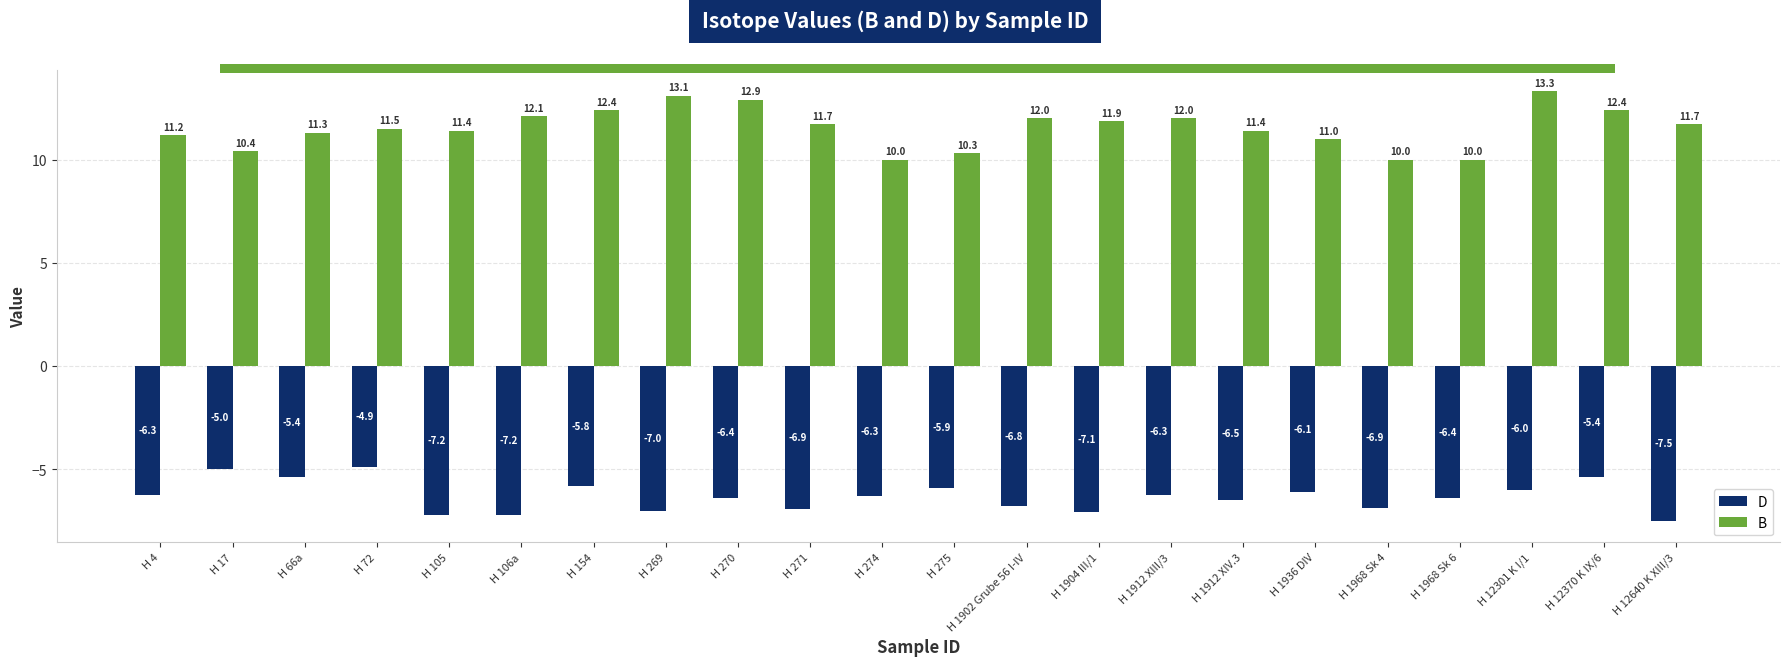

Between H 105 and H 1912 XIII/3, which series saw the biggest shift?

D